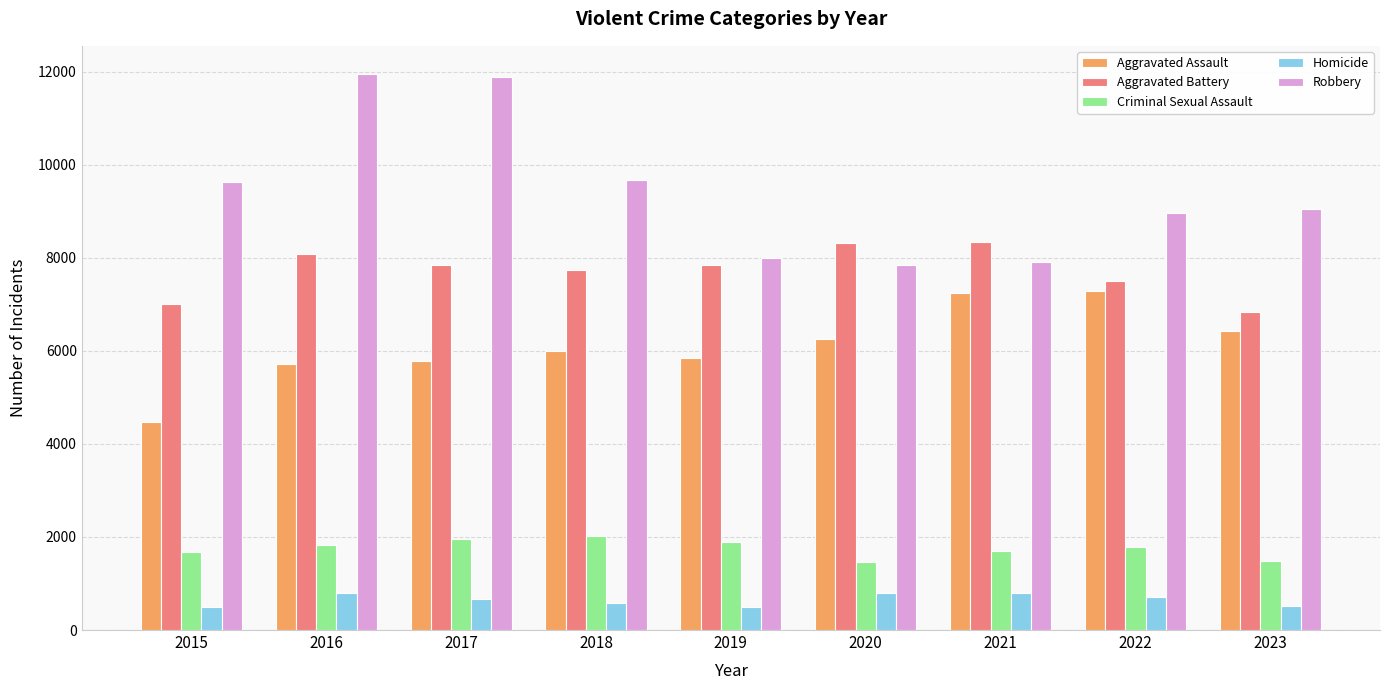

Which series changed the most between 2015 and 2021?

Aggravated Assault